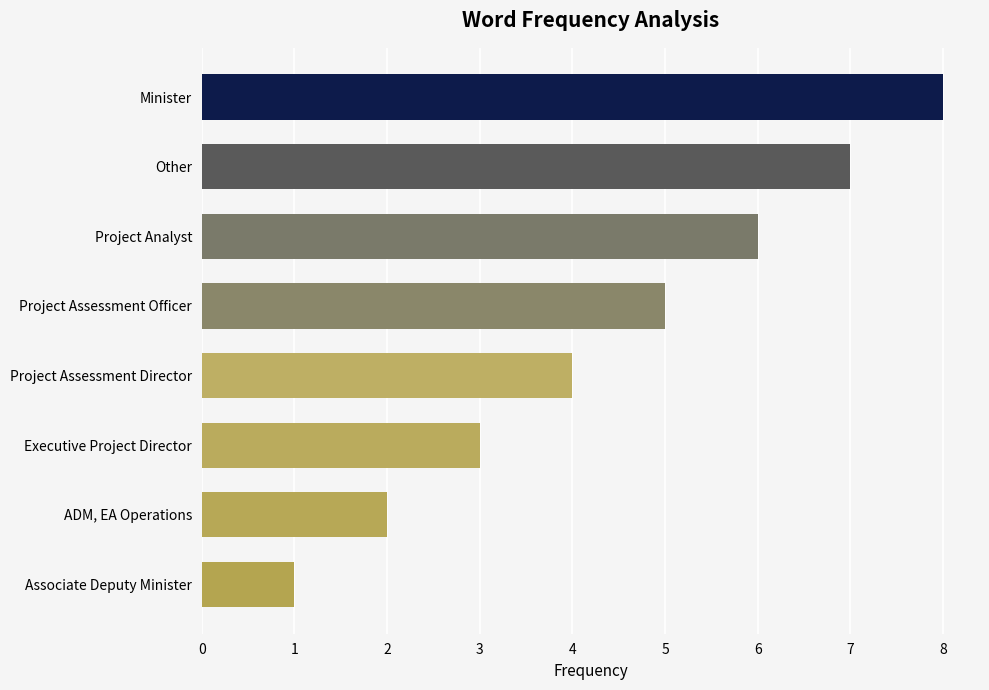

Is it true that the value at Project Assessment Director is 4?

True